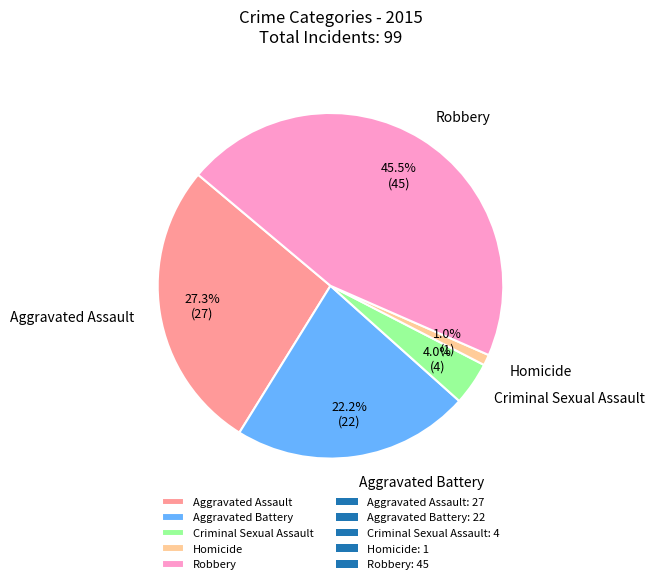

What is the smallest slice in the pie chart?

Homicide